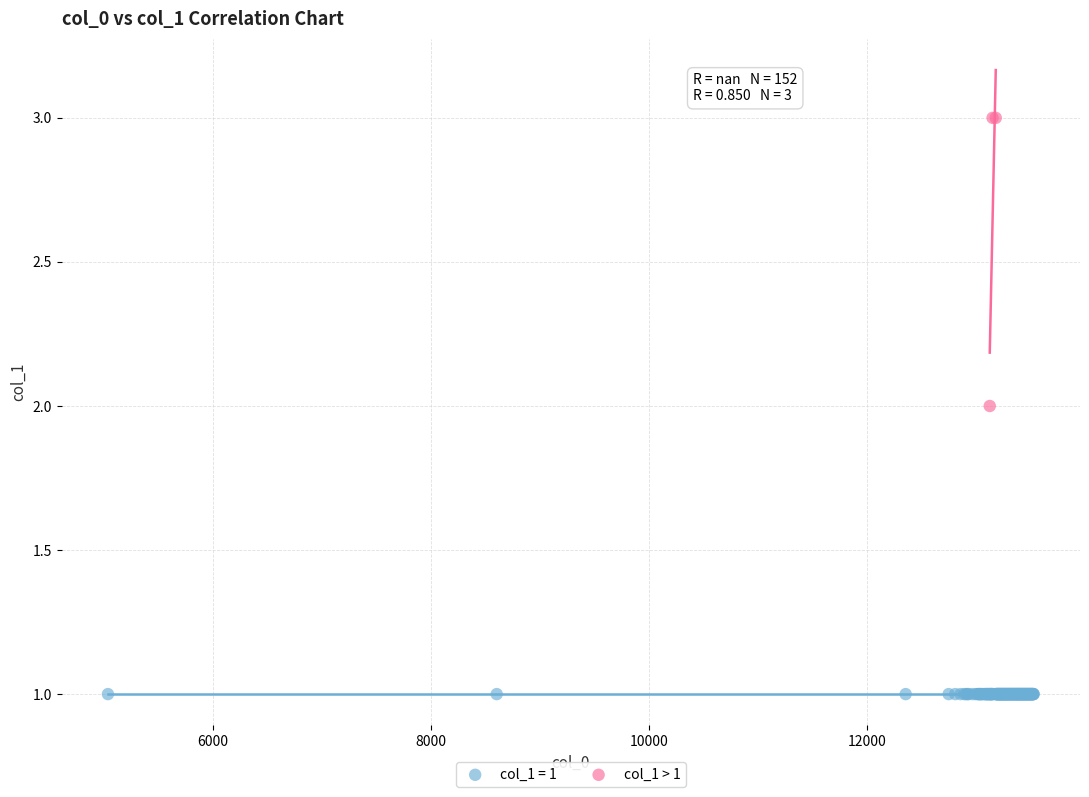

Which series contains the lowest Y value?

col_1 = 1